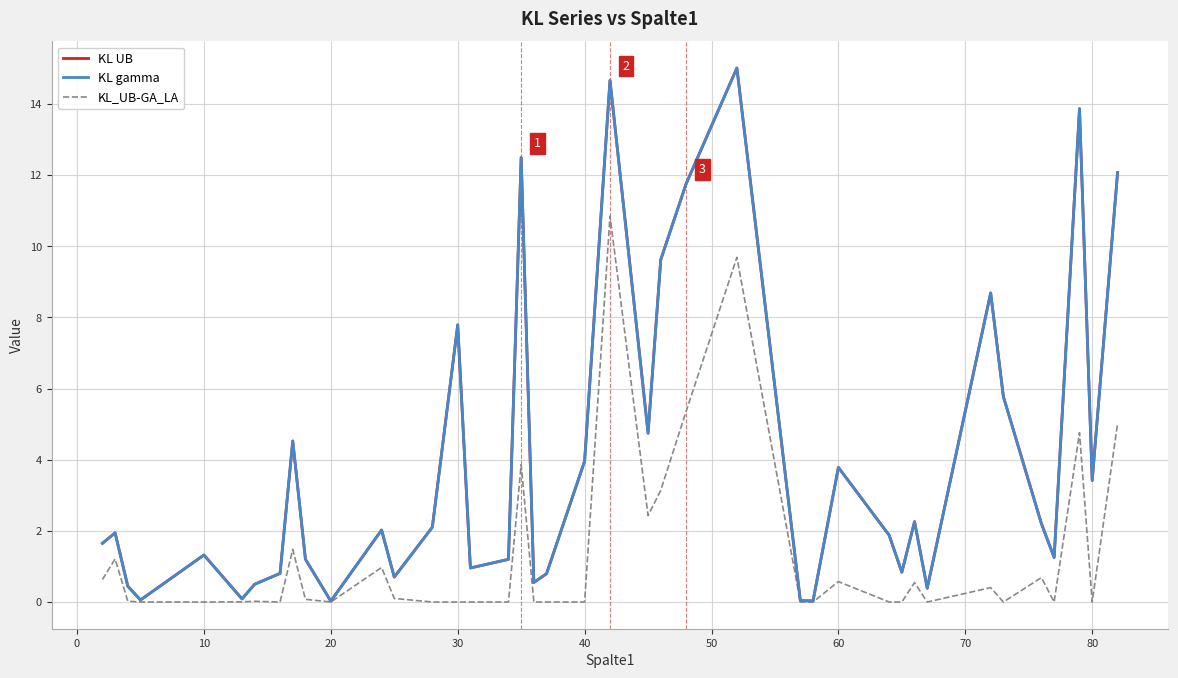

What is the average value of the KL_UB-GA_LA series?

1.3